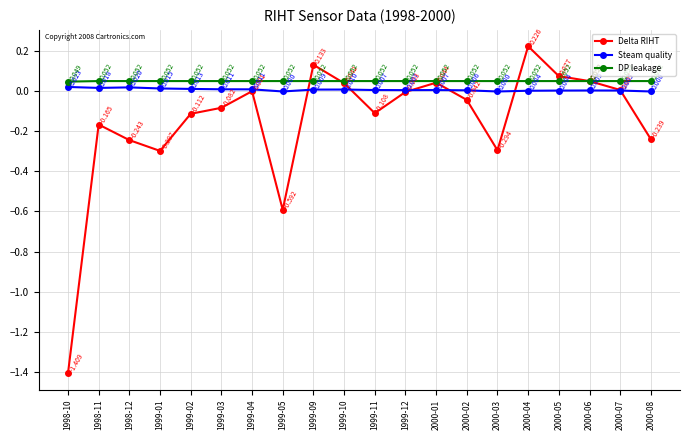

What is the difference between the maximum and minimum values in the Delta RIHT series?

1.6